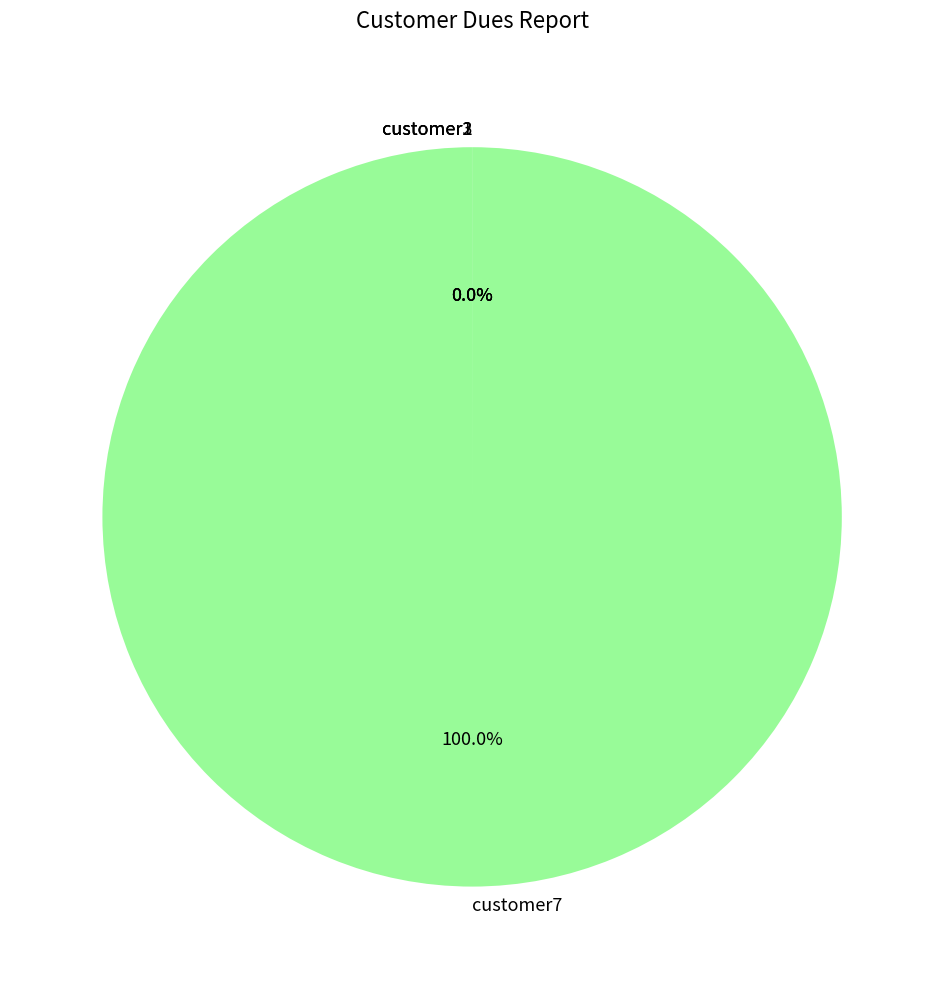

What is the largest slice in the pie chart?

customer7